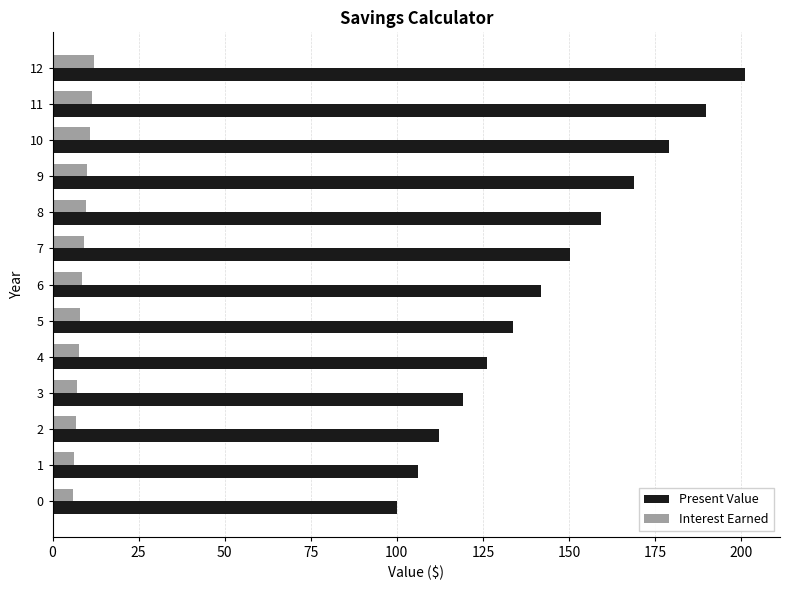

List the series in order of their overall mean, lowest first.

Interest Earned, Present Value